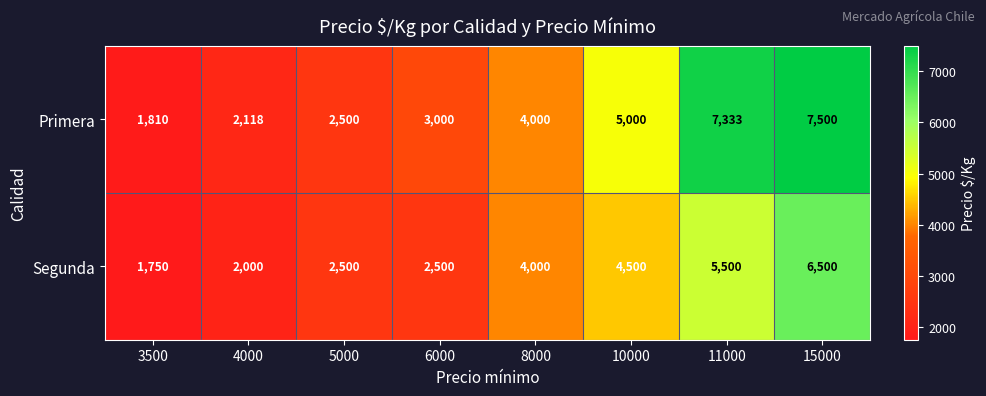

Reading left to right, list all the values displayed in this chart.

Primera: 3500=1810	4000=2118	5000=2500	6000=3000	8000=4000	10000=5000	11000=7333	15000=7500
Segunda: 3500=1750	4000=2000	5000=2500	6000=2500	8000=4000	10000=4500	11000=5500	15000=6500